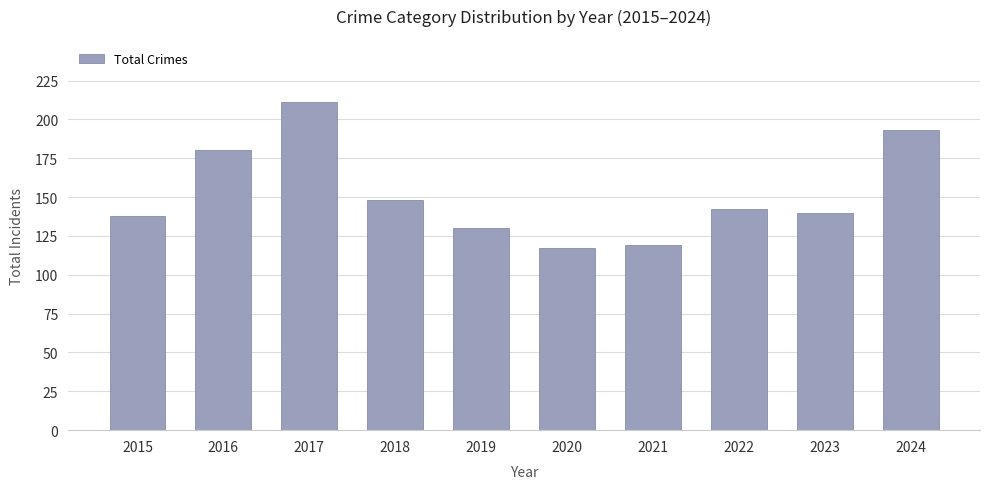

What is the value of the 6th bar from the left?

117